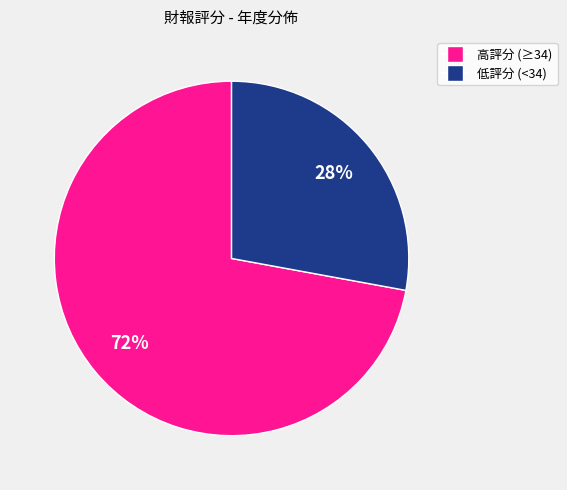

Is there a majority slice in this chart?

Yes